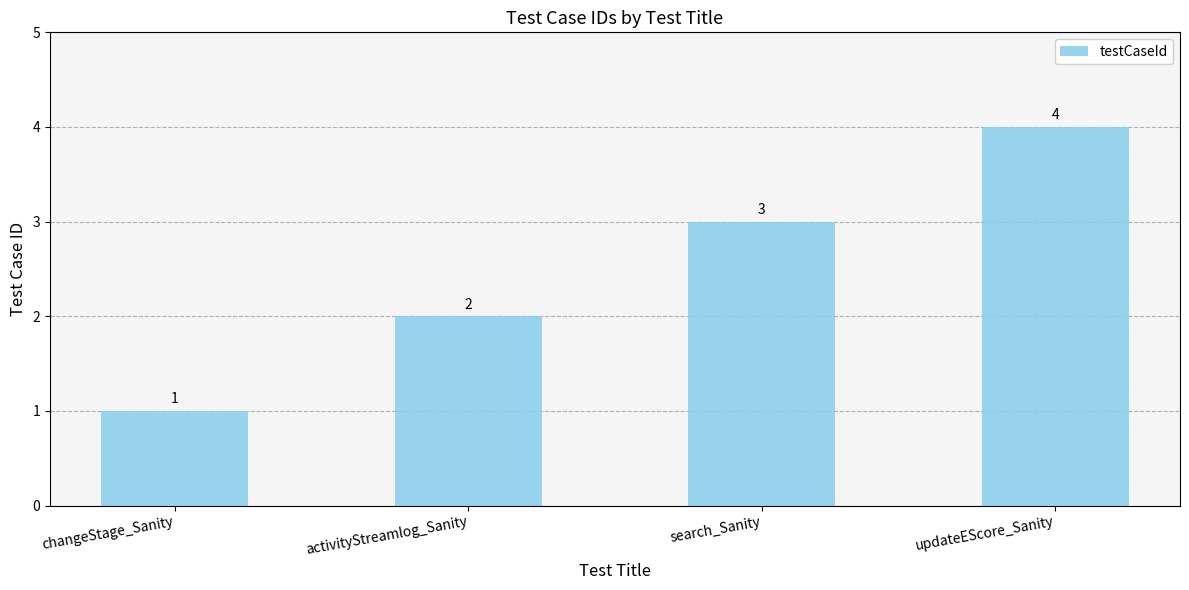

What is the label of the 2nd bar from the right?

search_Sanity